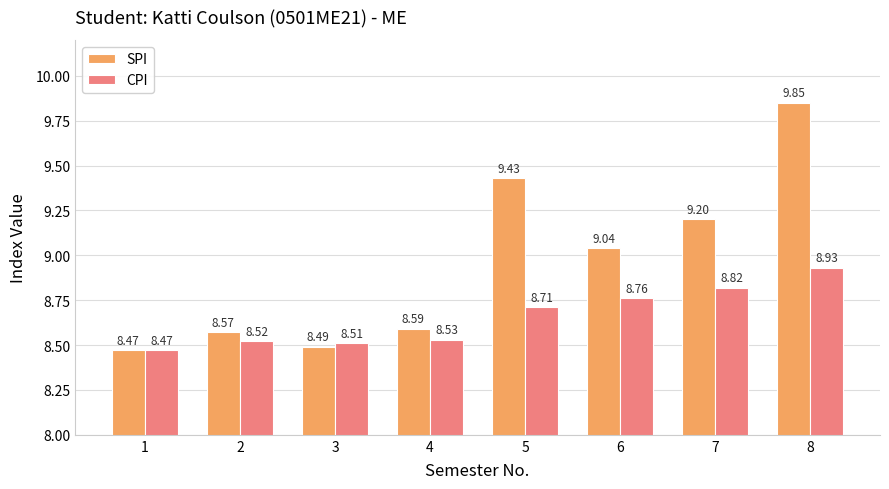

What is the sum of all SPI values?

71.6